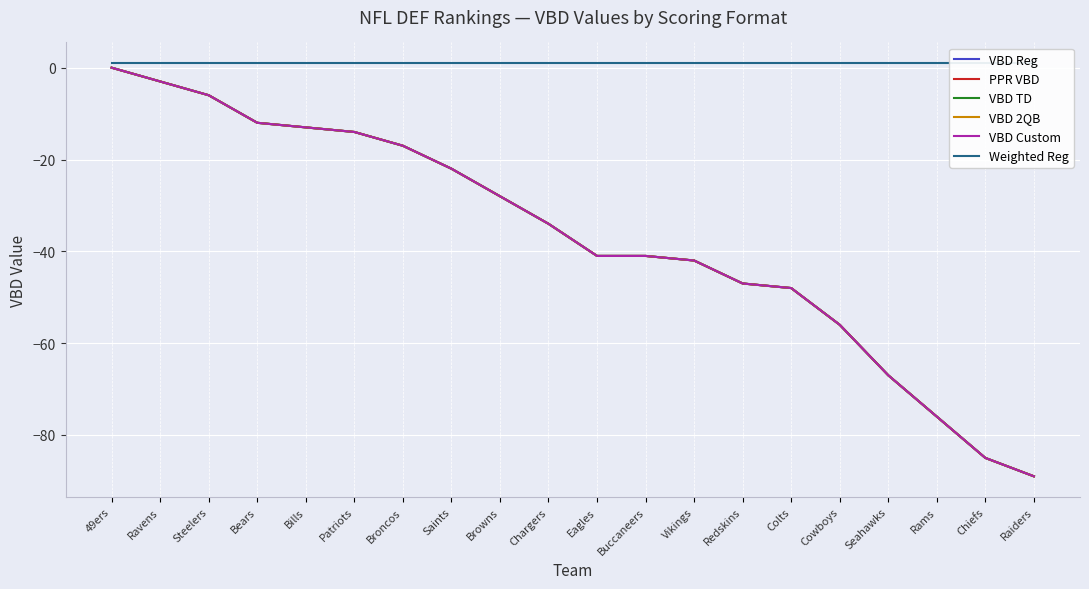

How many negative values does the VBD TD series have?

19